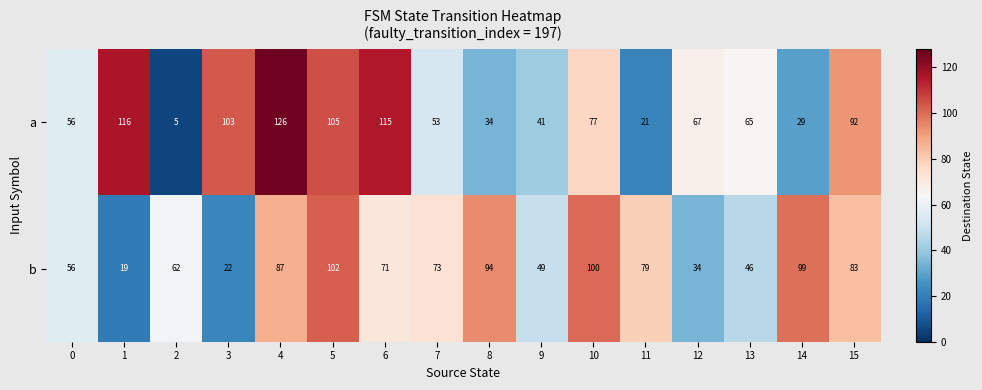

At which category is the sum across all series the highest?

4